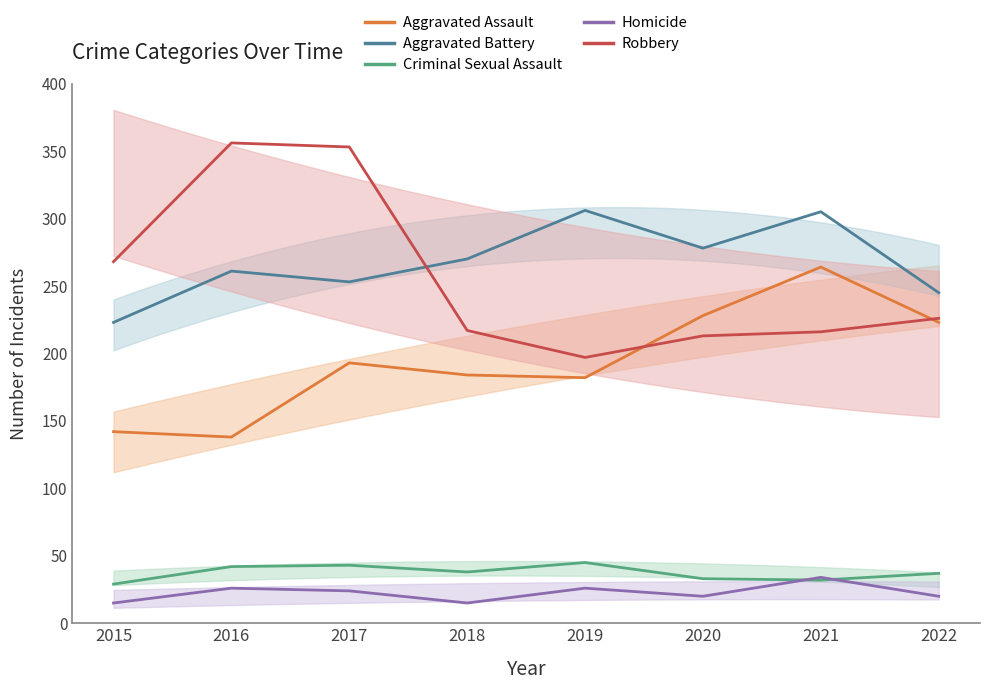

Which category has the highest value across all series?

2016